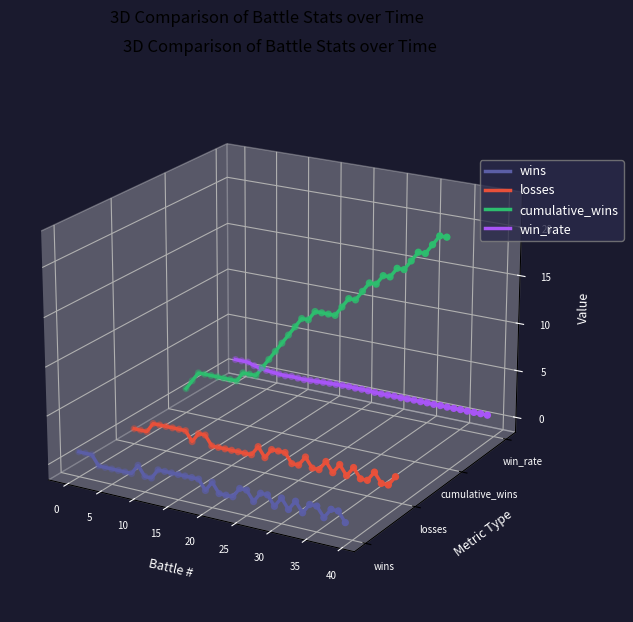

What are all the series names shown in the legend?

wins, losses, cumulative_wins, win_rate